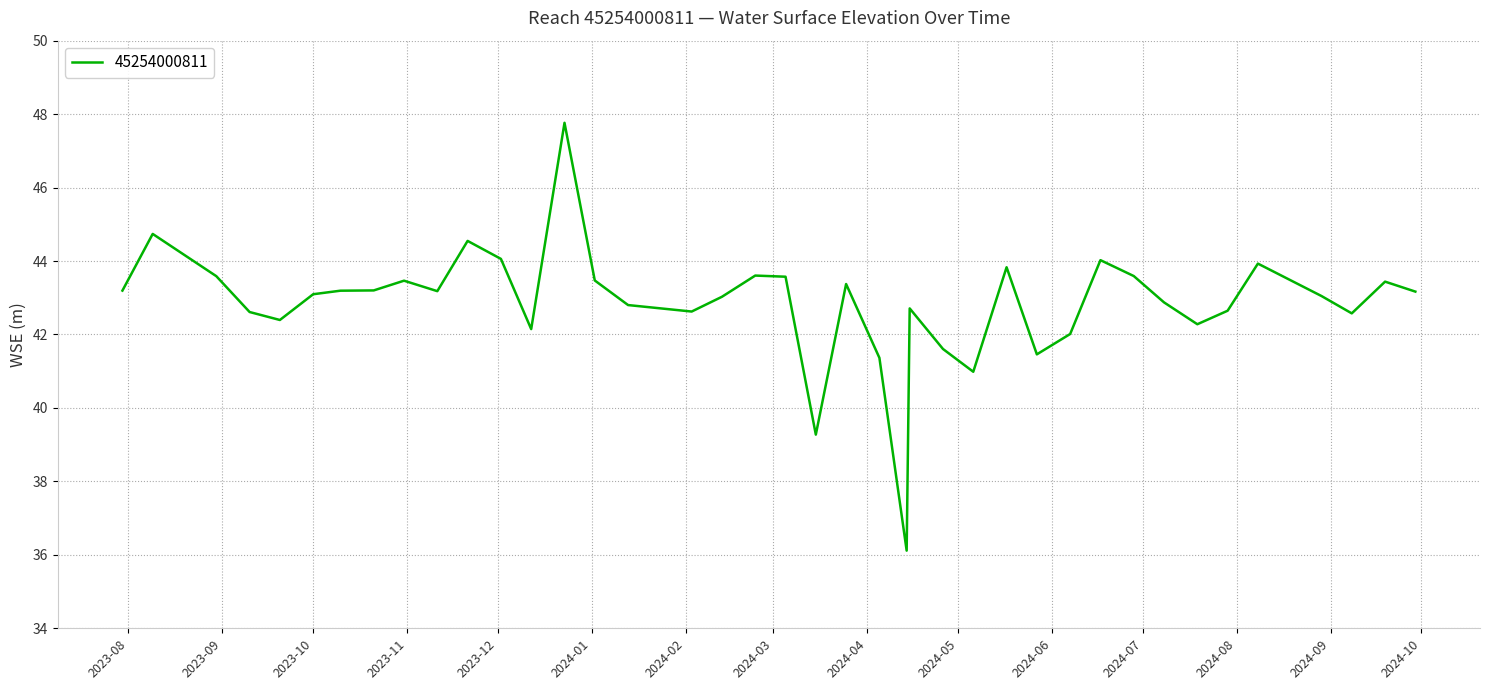

What is the smallest value displayed?

36.1